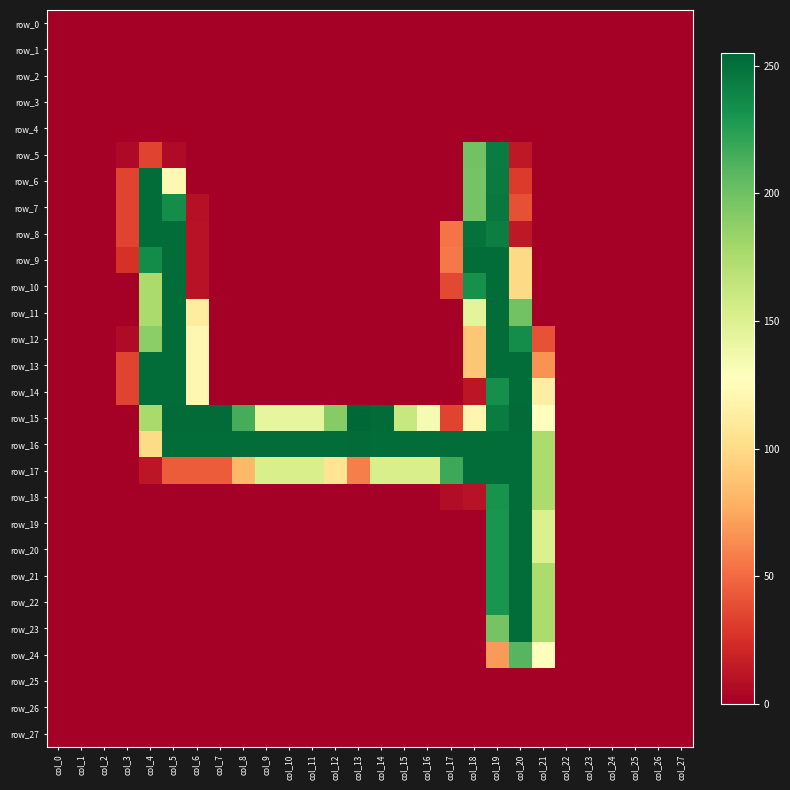

What is the difference between the highest and lowest values at col_12?

252